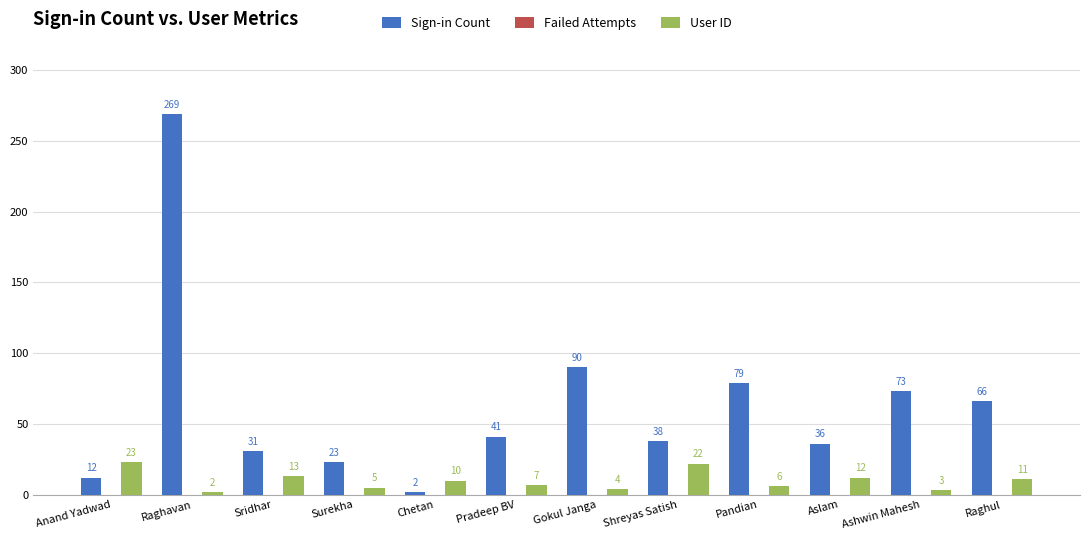

Reading left to right, what are all the values shown in this chart?

Sign-in Count: Anand Yadwad=12	Raghavan=269	Sridhar=31	Surekha=23	Chetan=2	Pradeep BV=41	Gokul Janga=90	Shreyas Satish=38	Pandian=79	Aslam=36	Ashwin Mahesh=73	Raghul=66
User ID: Anand Yadwad=23	Raghavan=2	Sridhar=13	Surekha=5	Chetan=10	Pradeep BV=7	Gokul Janga=4	Shreyas Satish=22	Pandian=6	Aslam=12	Ashwin Mahesh=3	Raghul=11